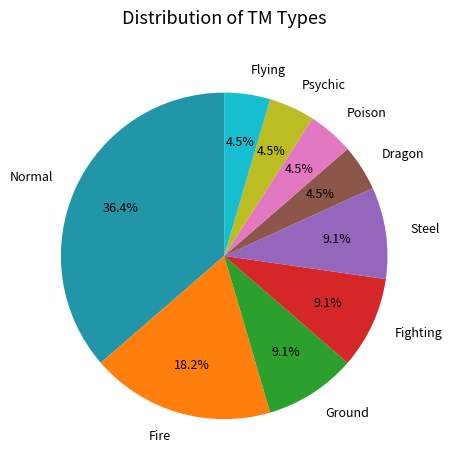

What is the ratio of the value at Ground to the value at Flying?

2.0